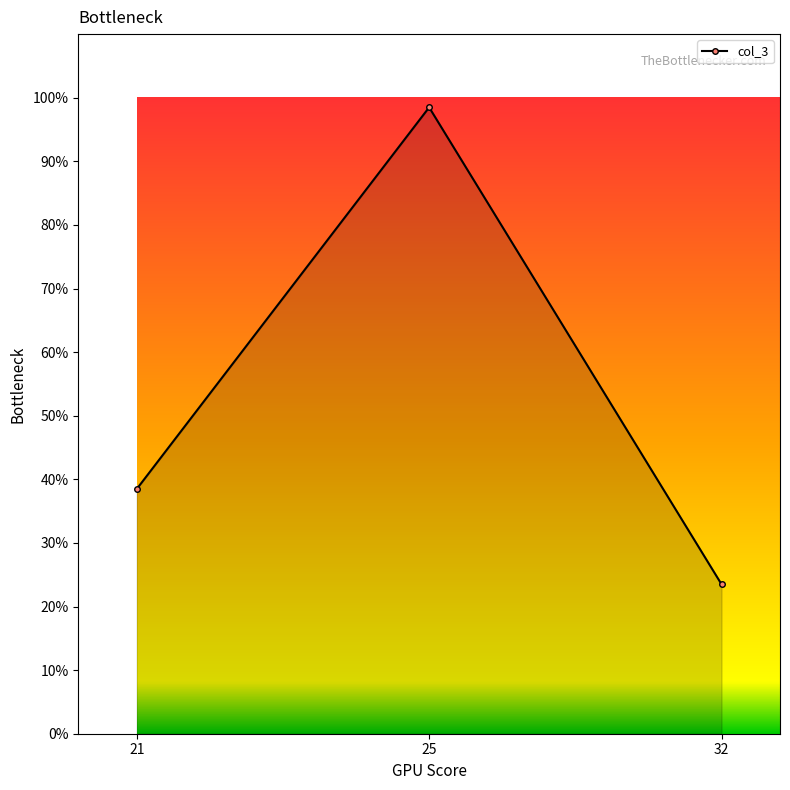

List the labels in order of value, smallest first.

32, 21, 25